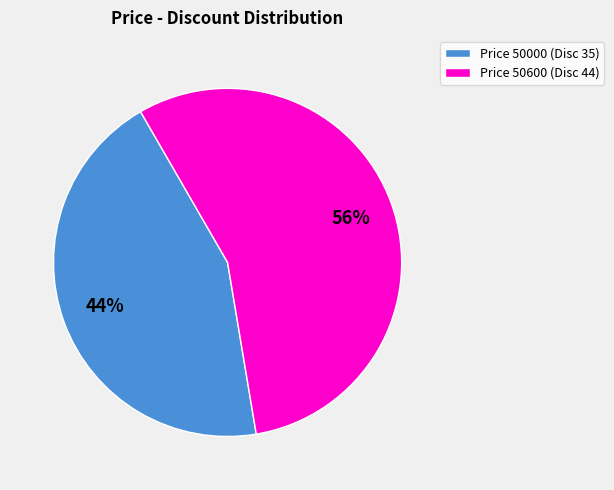

Does any single category account for the majority?

Yes